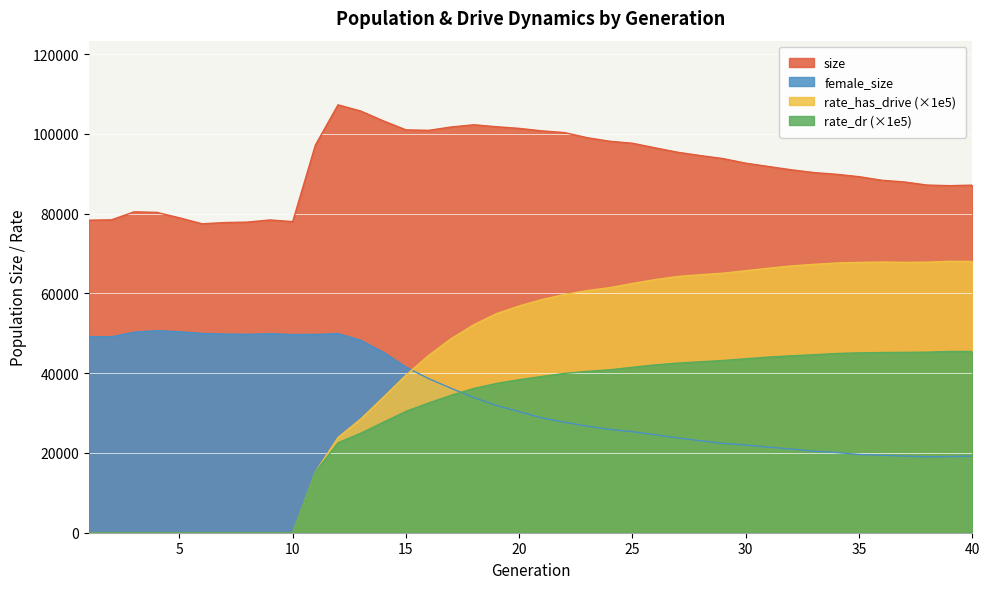

At which label is rate_has_drive closest to 34028?

14